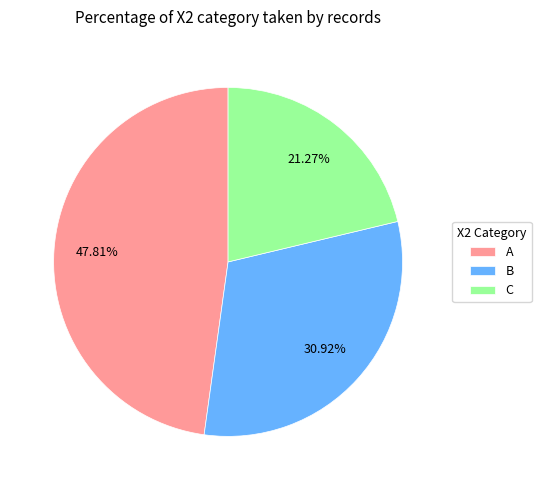

To the nearest percent, what is the difference between the largest and smallest slice percentages?

27%